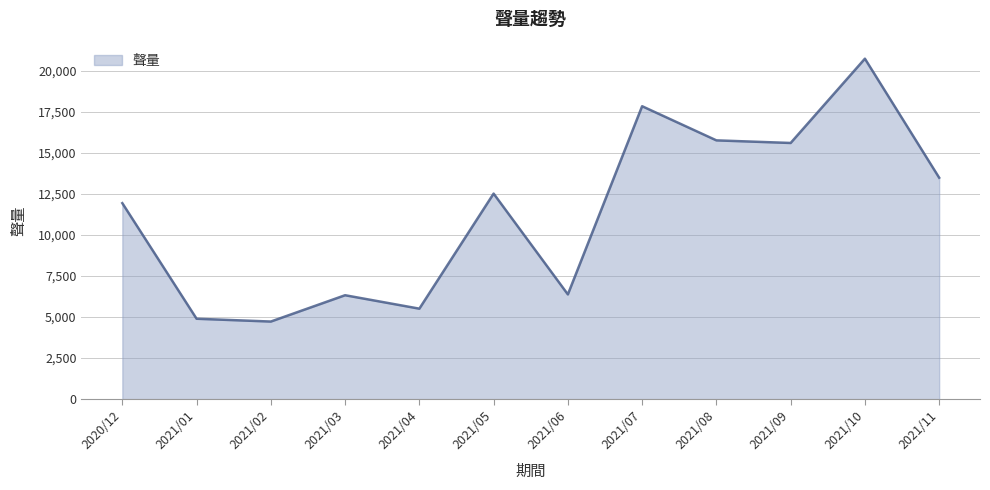

The value at 2021/05 is 12525. True or false?

True